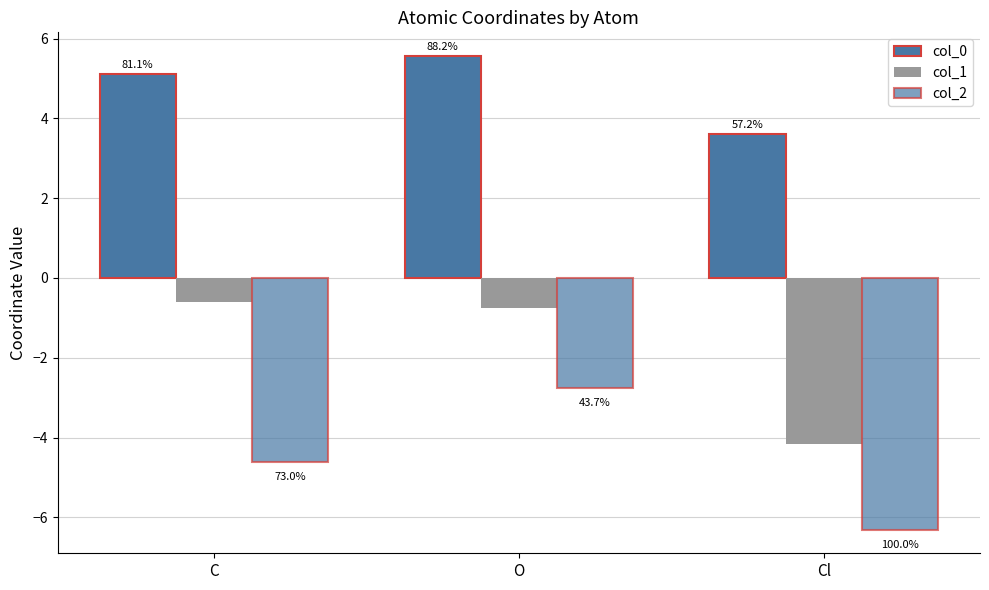

How many groups of bars are there?

3